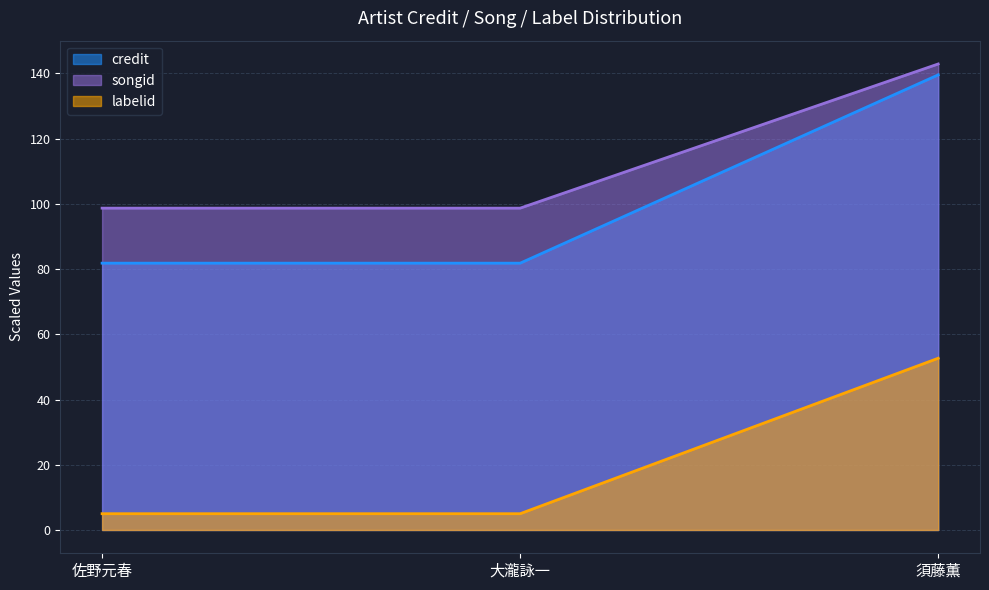

What is the minimum value for credit?

81.8